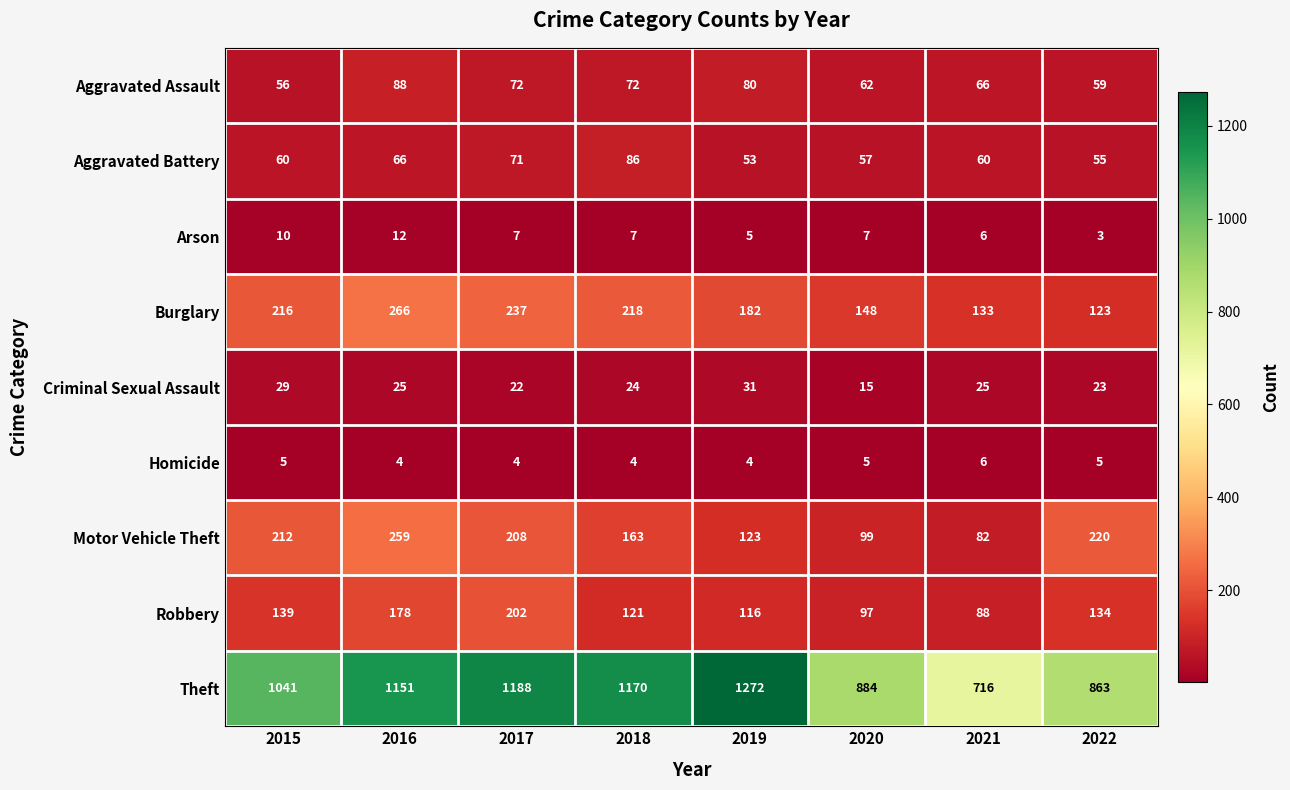

How many distinct data groups are displayed?

9